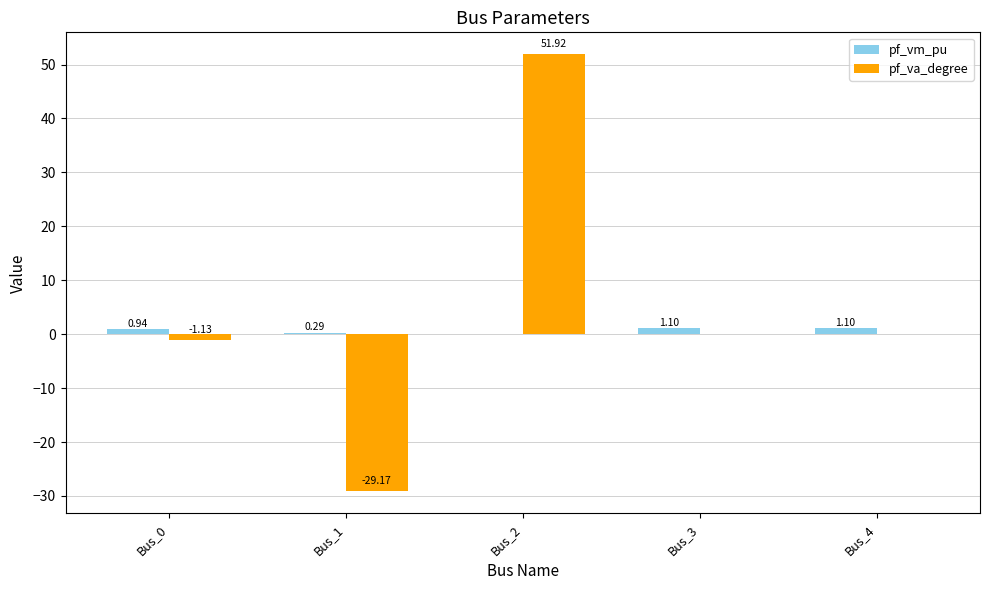

Is it true that pf_vm_pu equals 1.1 at Bus_4?

True